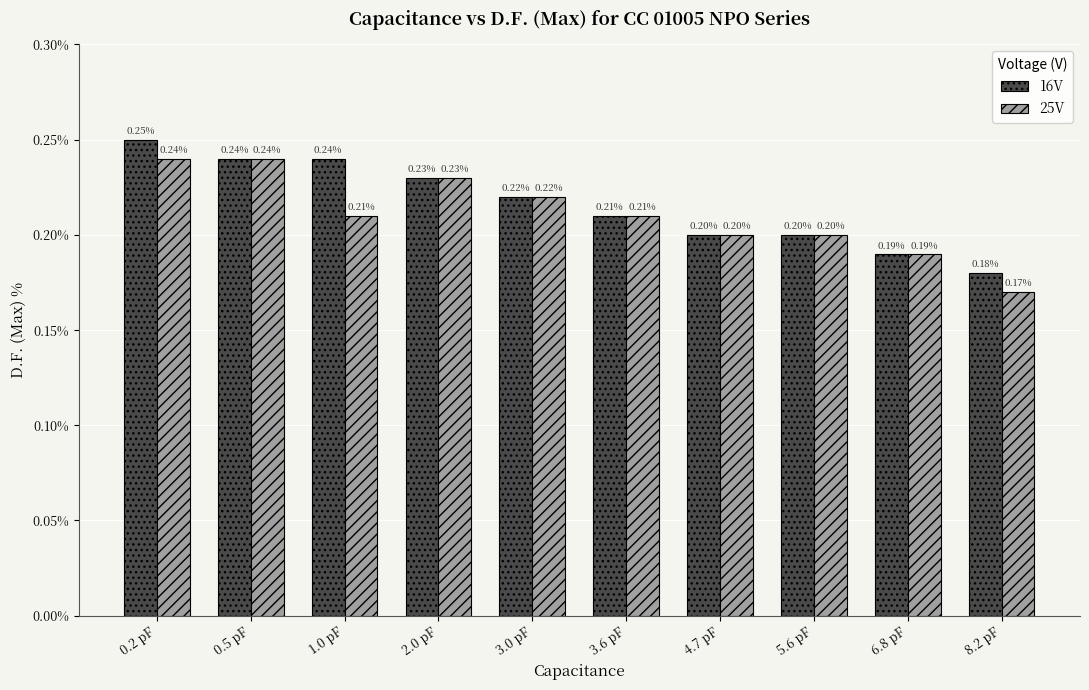

How many distinct data groups are displayed?

2